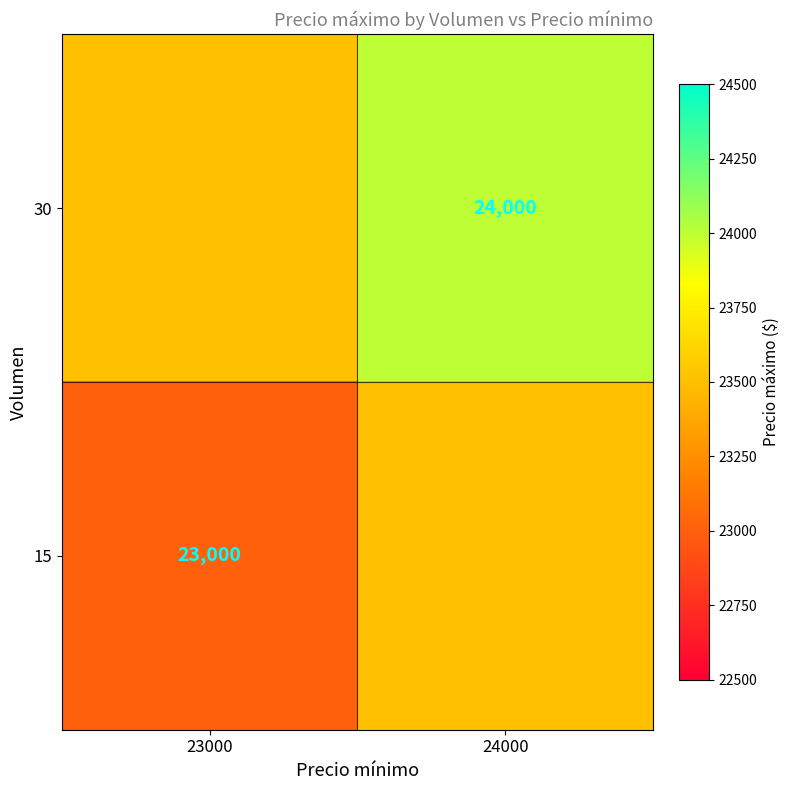

True or false: 30 has a value of 24000 at 24000.

True